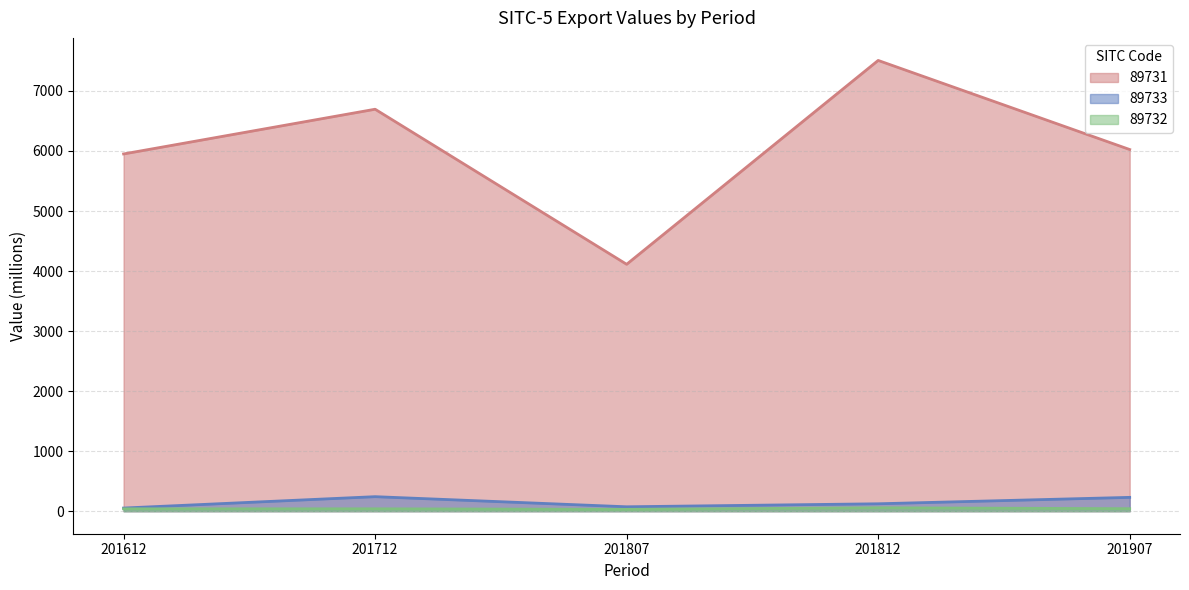

How many series are shown in this chart?

3